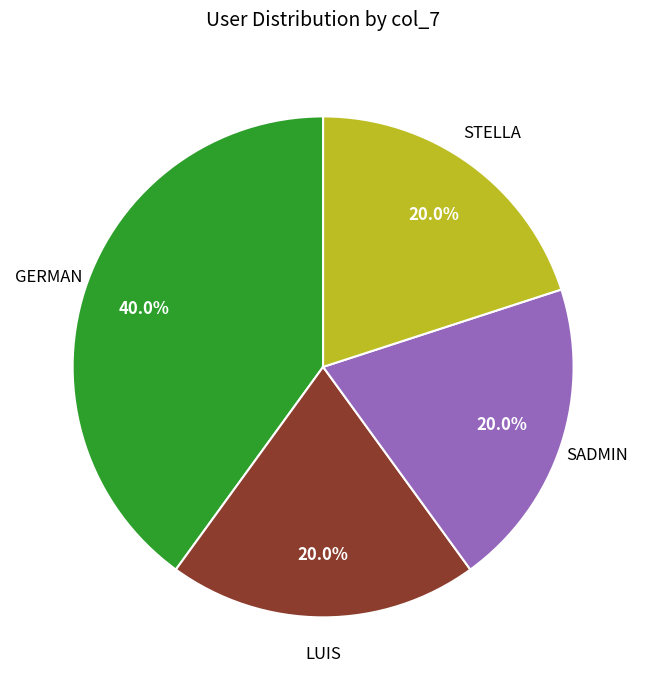

Is there a majority slice in this chart?

No